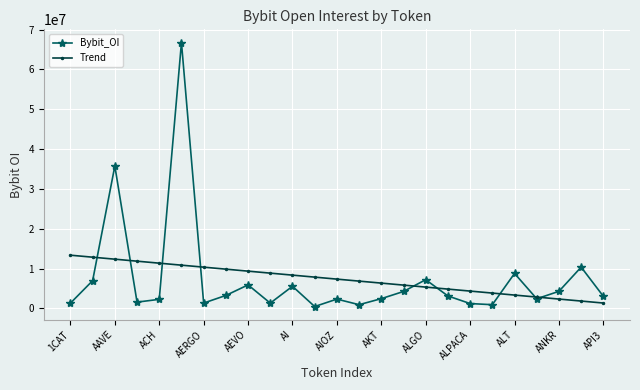

Which series has the largest range (max minus min)?

Bybit_OI